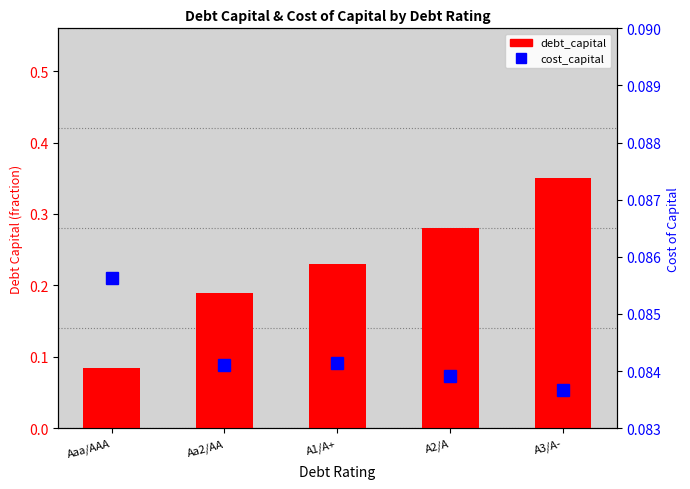

Reading left to right, extract all data points from this chart.

debt_capital: Aaa/AAA=0.1	Aa2/AA=0.2	A1/A+=0.2	A2/A=0.3	A3/A-=0.3
cost_capital: Aaa/AAA=0.1	Aa2/AA=0.1	A1/A+=0.1	A2/A=0.1	A3/A-=0.1